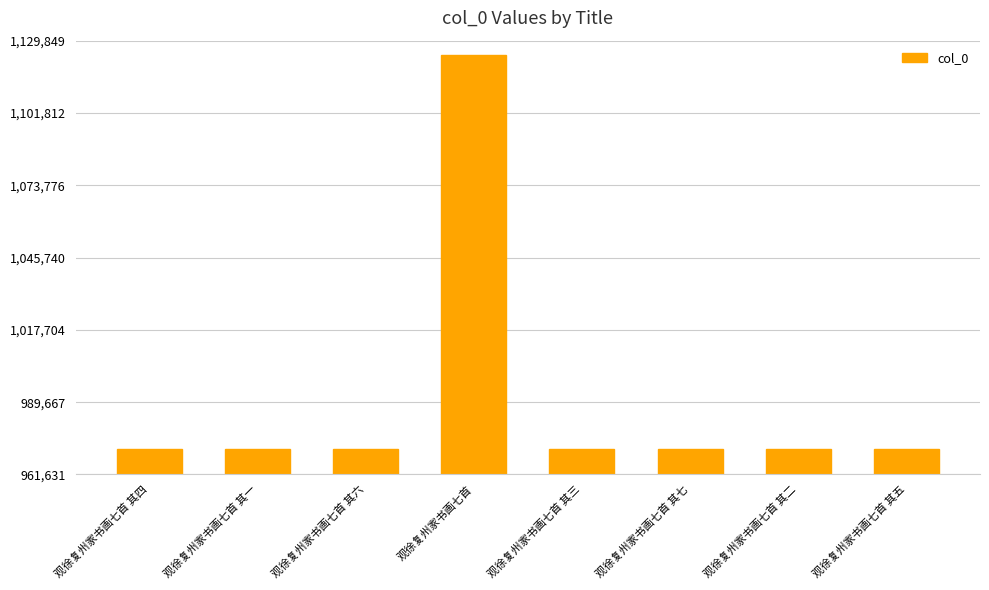

What position from the left is 观徐复州家书画七首?

4